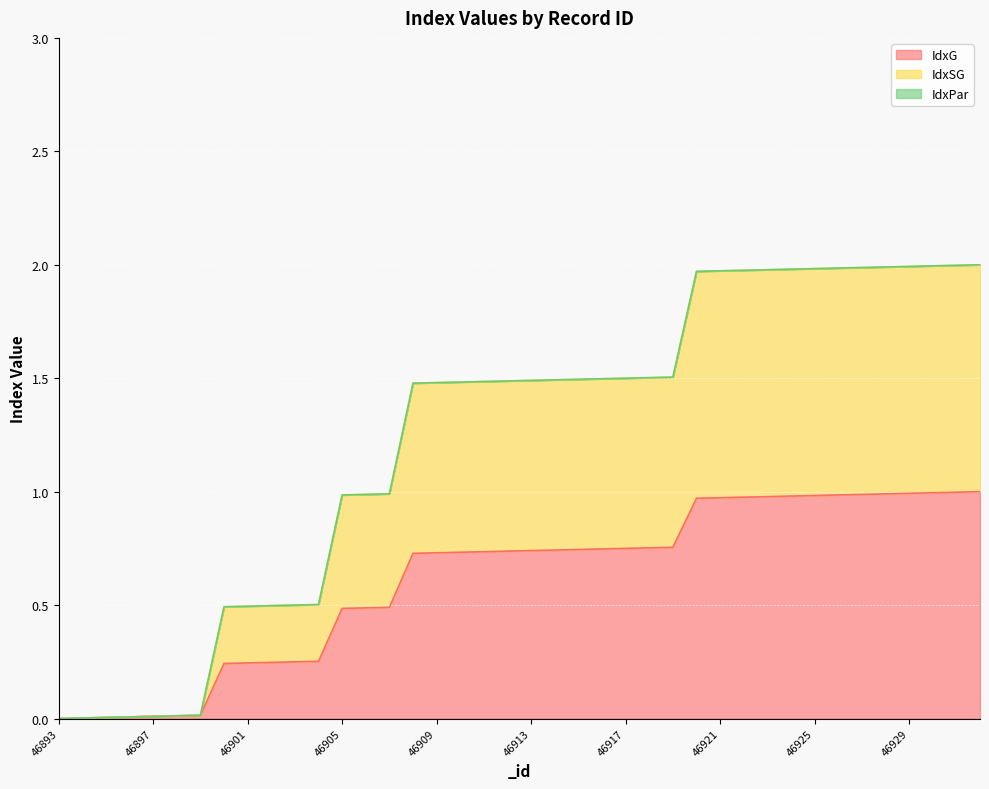

Does the chart display data point markers on the line(s)?

No